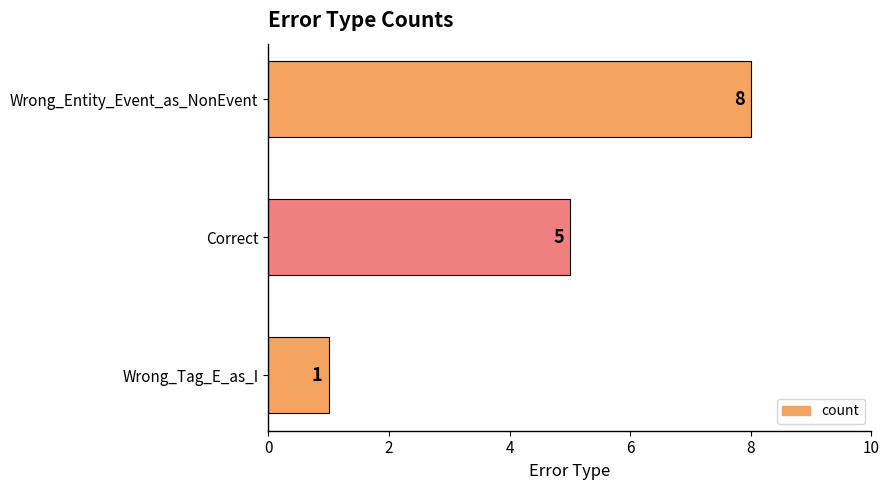

Count the values in the range 1 to 8.

3